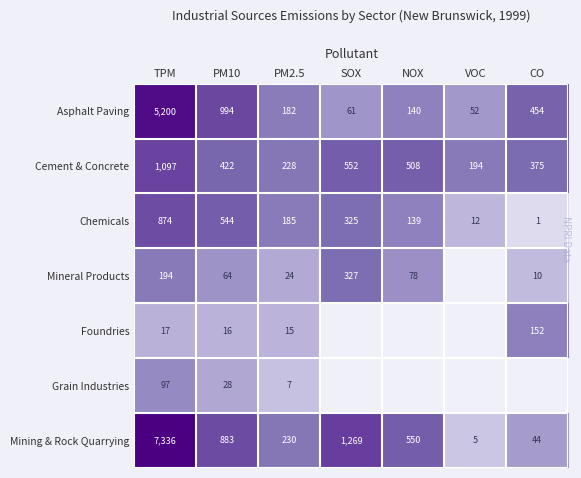

Which series changed the most between PM10 and PM2.5?

Asphalt Paving